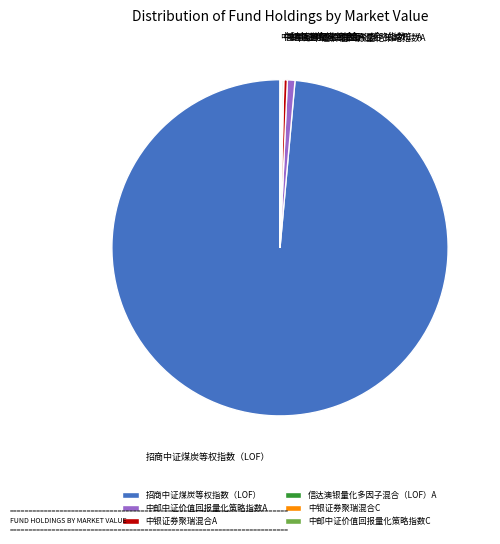

Does 中银证券聚瑞混合A represent more than half of the total?

No